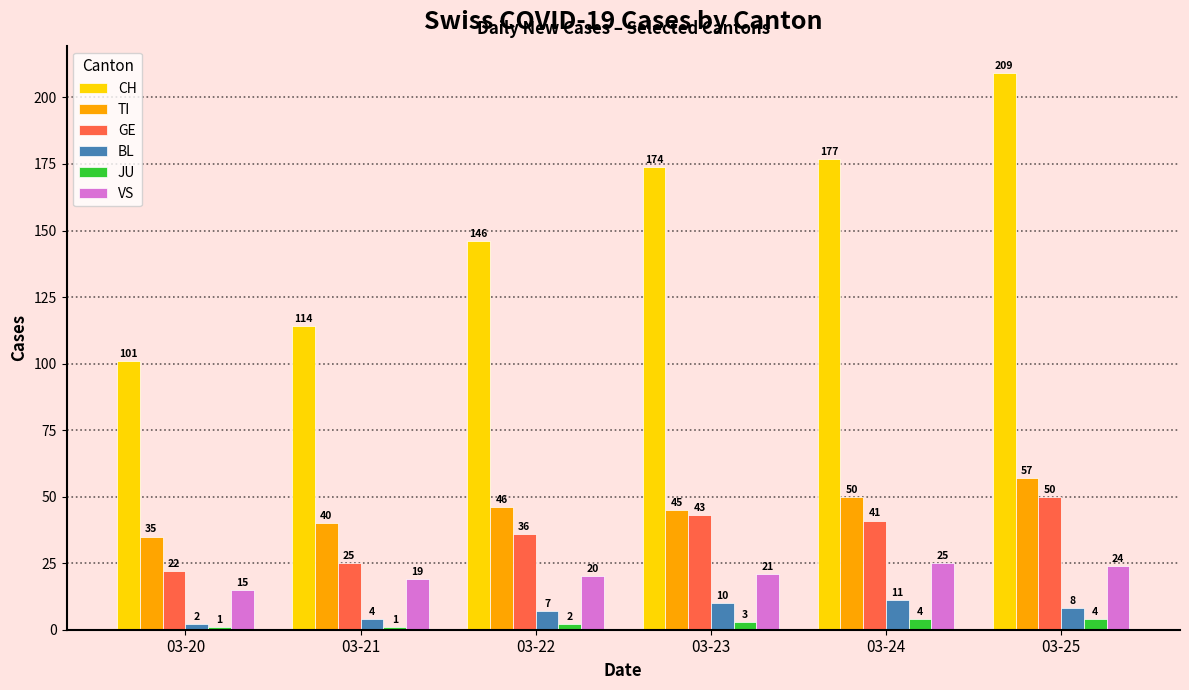

Reading left to right, list all the values displayed in this chart.

CH: 03-20=101	03-21=114	03-22=146	03-23=174	03-24=177	03-25=209
TI: 03-20=35	03-21=40	03-22=46	03-23=45	03-24=50	03-25=57
GE: 03-20=22	03-21=25	03-22=36	03-23=43	03-24=41	03-25=50
BL: 03-20=2	03-21=4	03-22=7	03-23=10	03-24=11	03-25=8
JU: 03-20=1	03-21=1	03-22=2	03-23=3	03-24=4	03-25=4
VS: 03-20=15	03-21=19	03-22=20	03-23=21	03-24=25	03-25=24